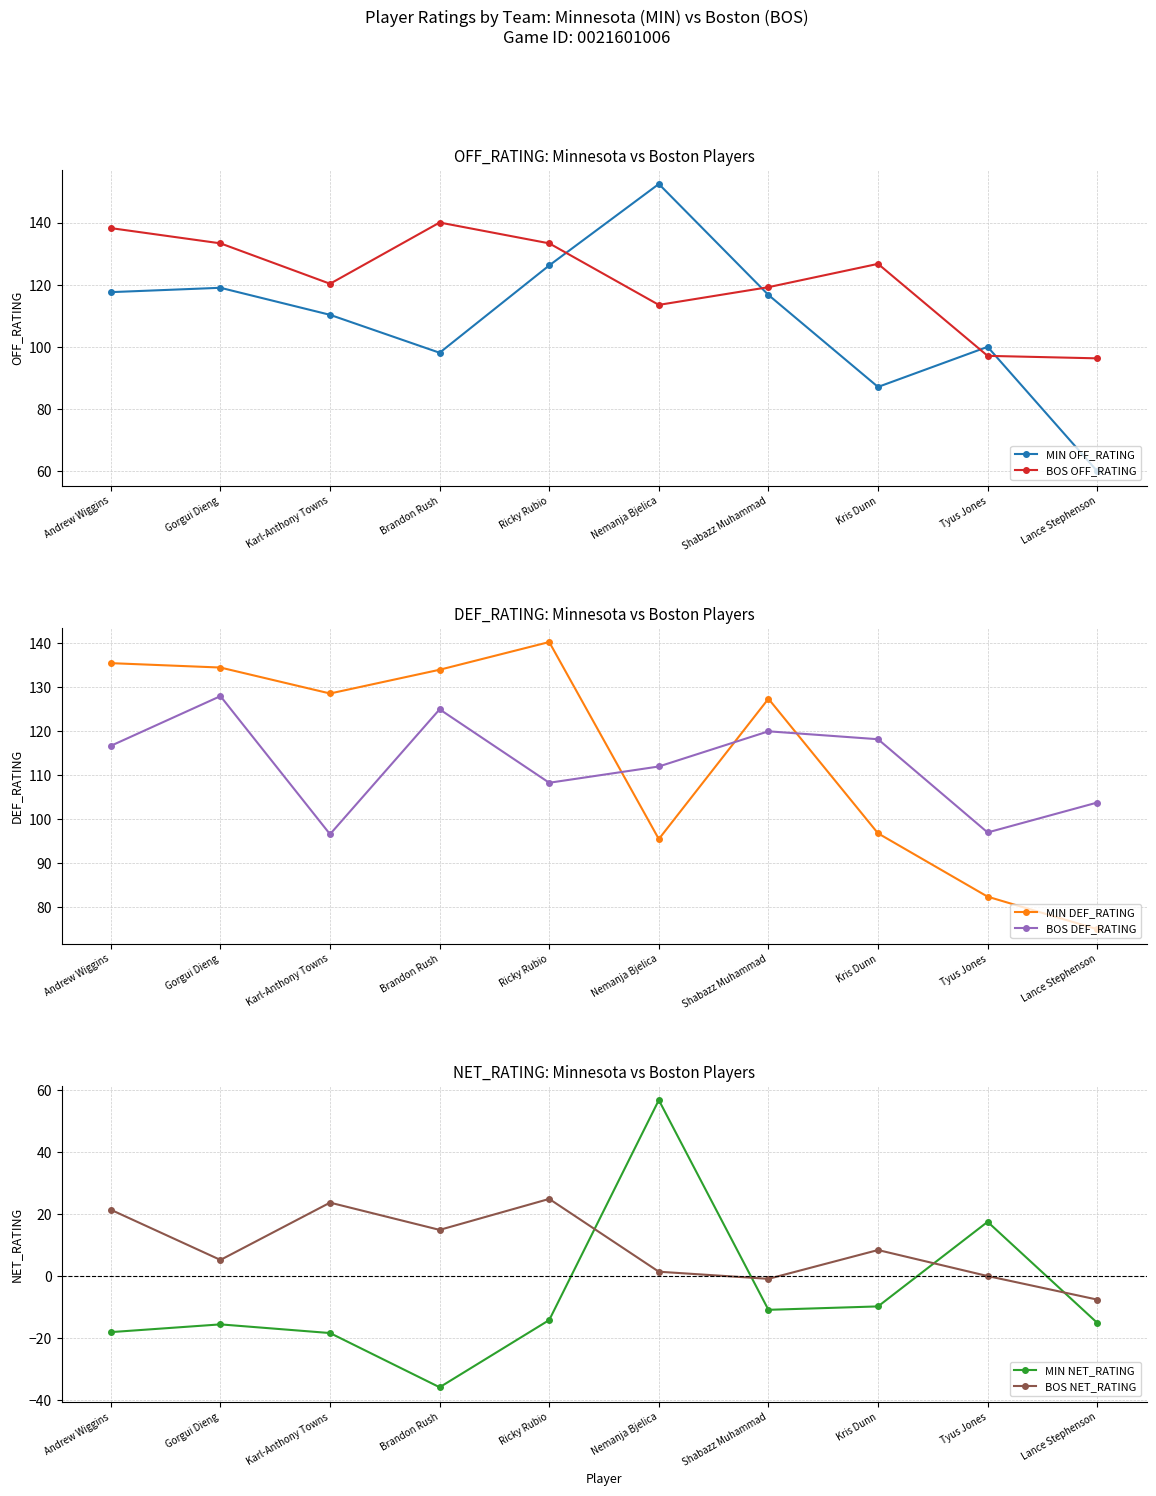

How many distinct data groups are displayed?

6